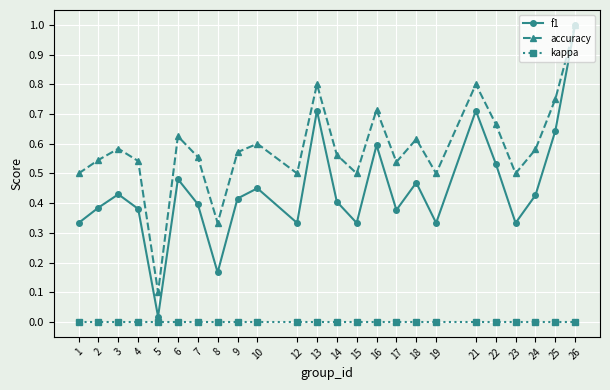

How many categories are shown in the chart?

24